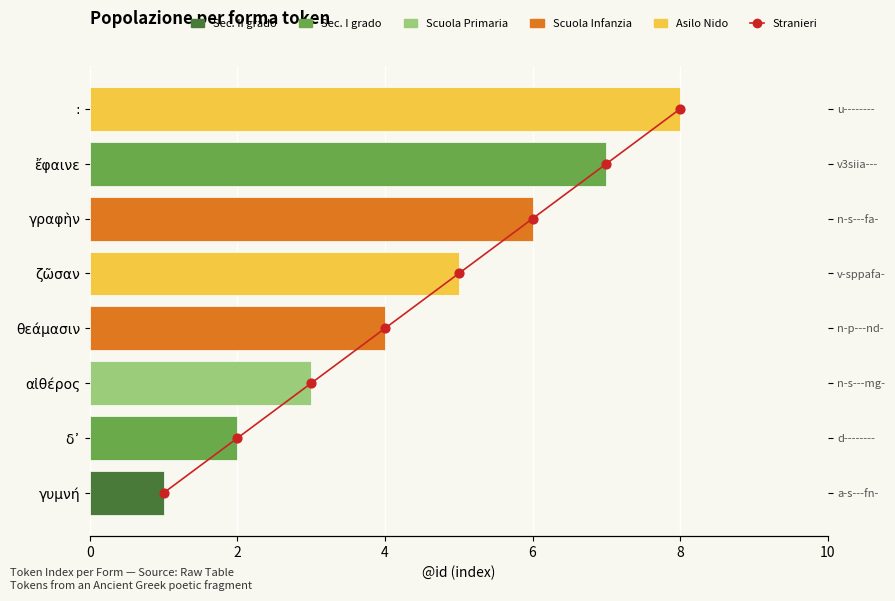

What is the total value across all series at 6?

7